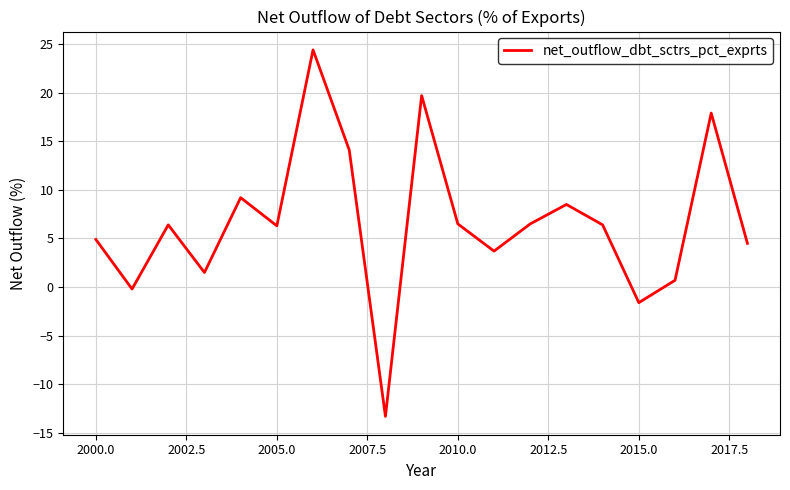

What is the maximum value shown in the chart?

24.4